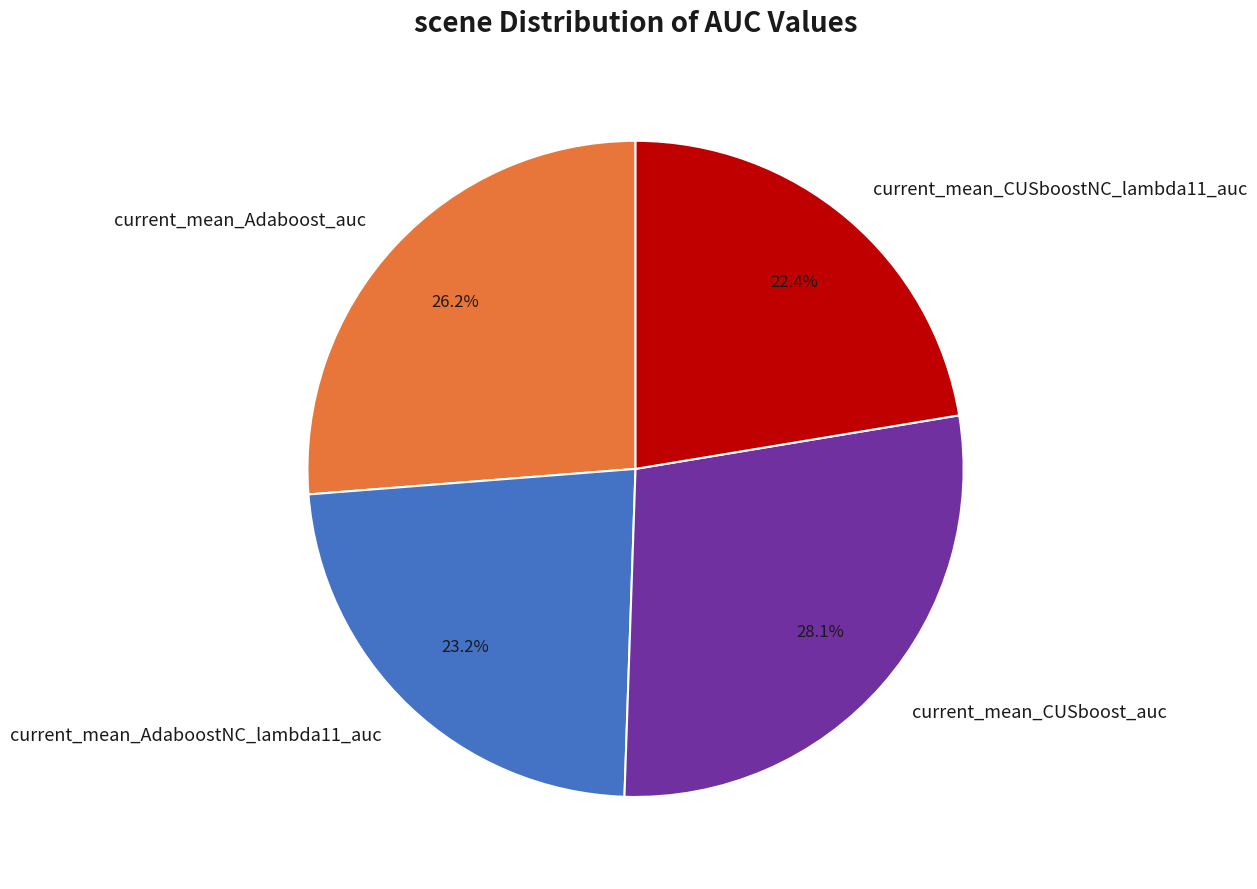

Which category has the smallest portion of the pie?

current_mean_CUSboostNC_lambda11_auc